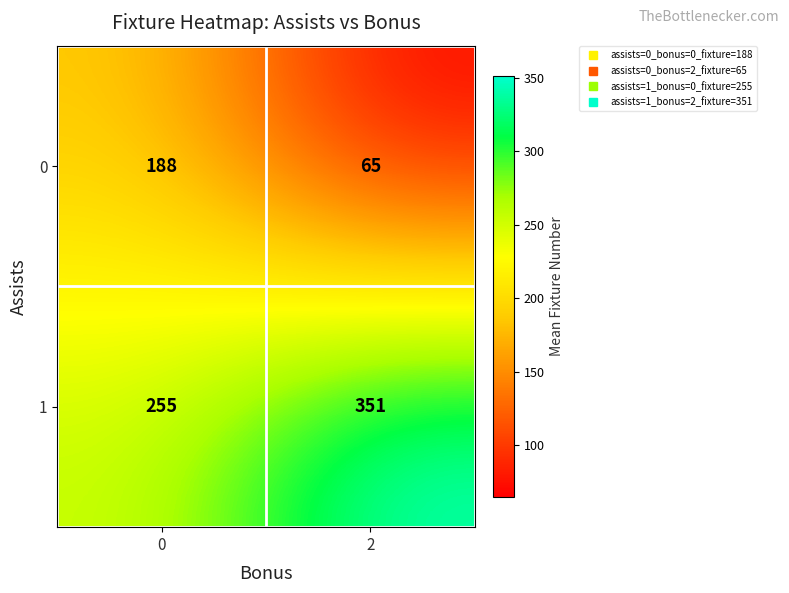

What is the difference between the highest and lowest values at 0?

67